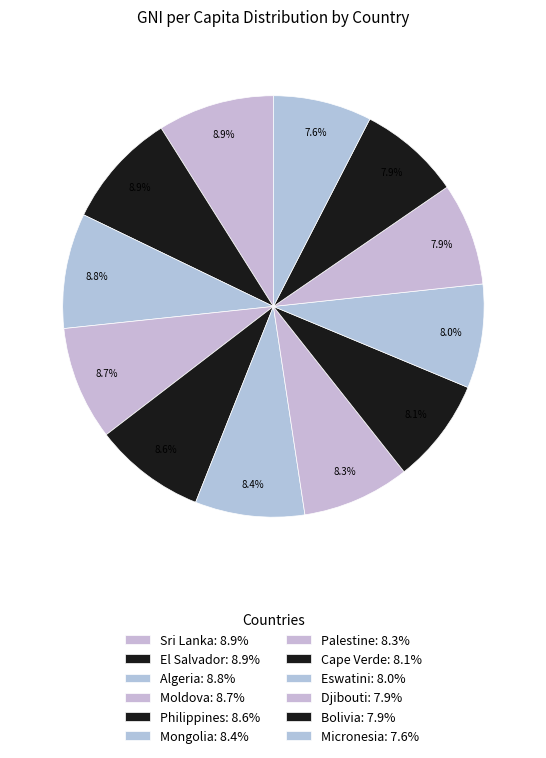

Count the number of slices in the pie.

12